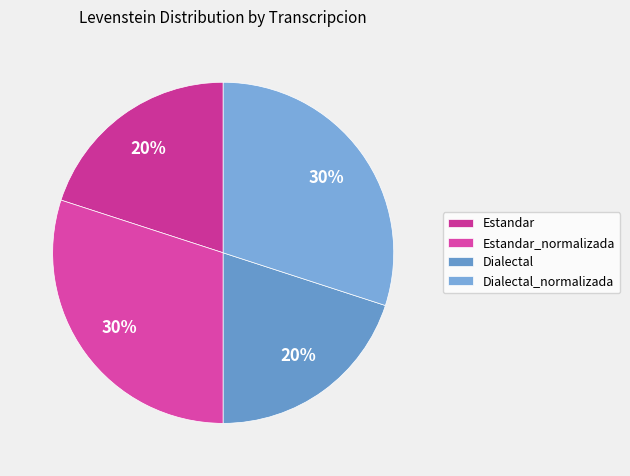

Rank the categories by value from highest to lowest.

Estandar_normalizada, Dialectal_normalizada, Estandar, Dialectal